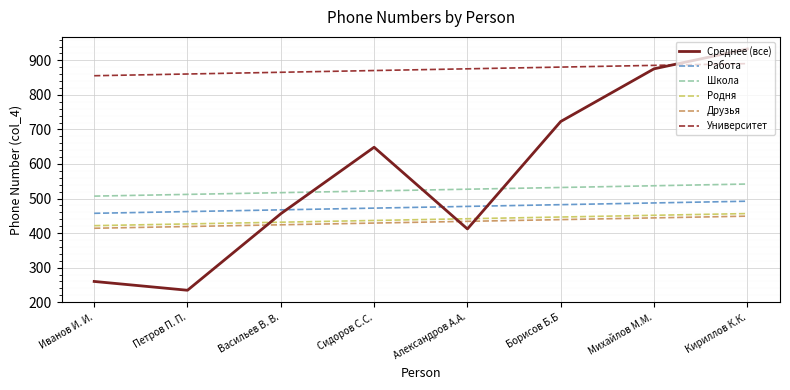

What is the approximate value of Родня at Сидоров С.С.?

436.5